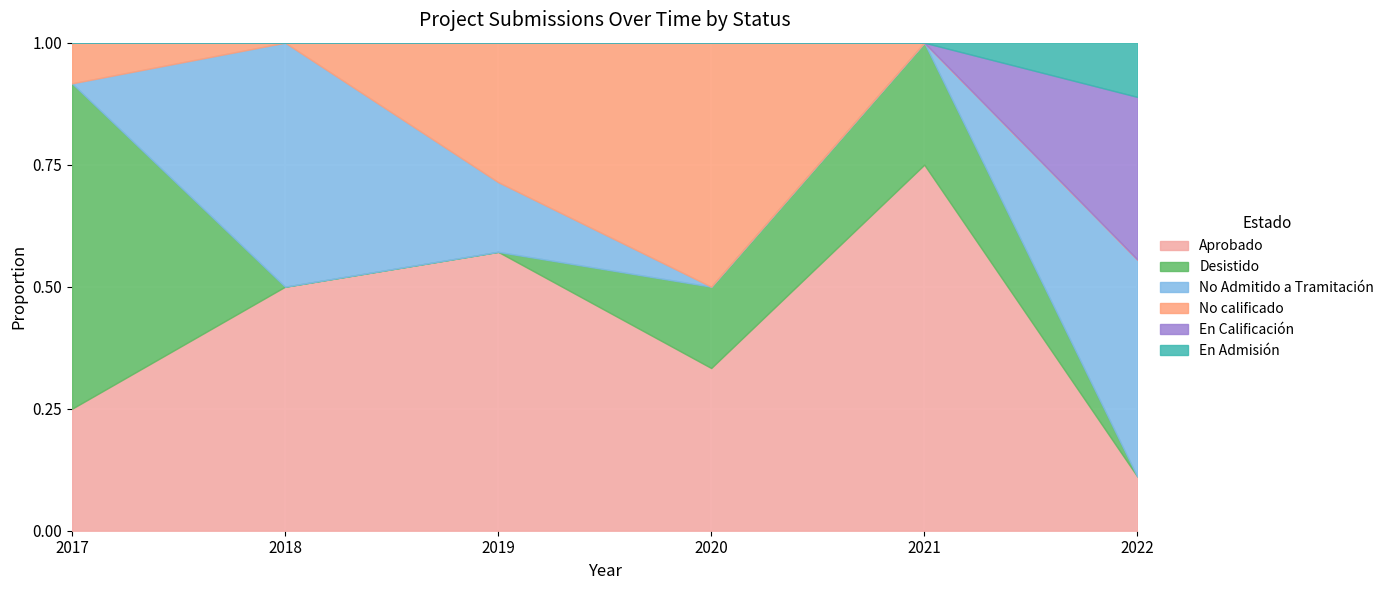

True or false: Aprobado and En Admisión cross at least once.

False